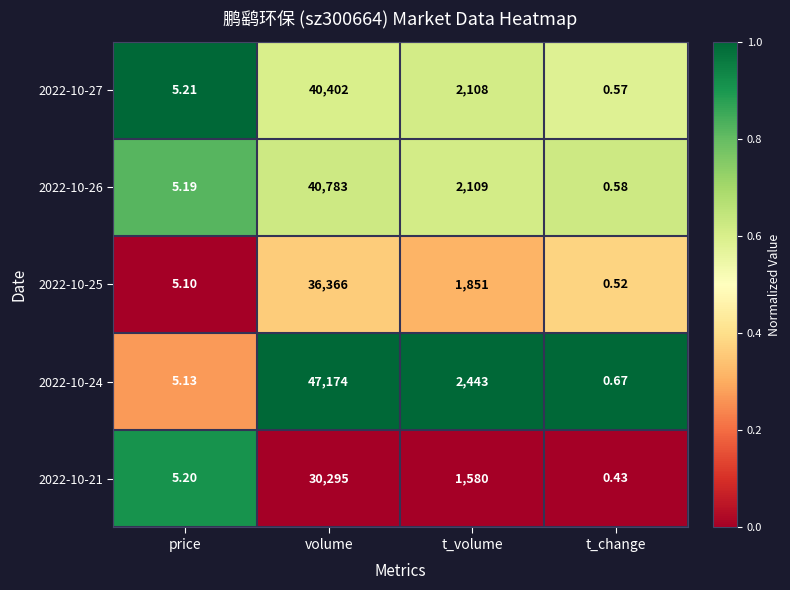

At which label is 2022-10-27 closest to 20201?

t_volume